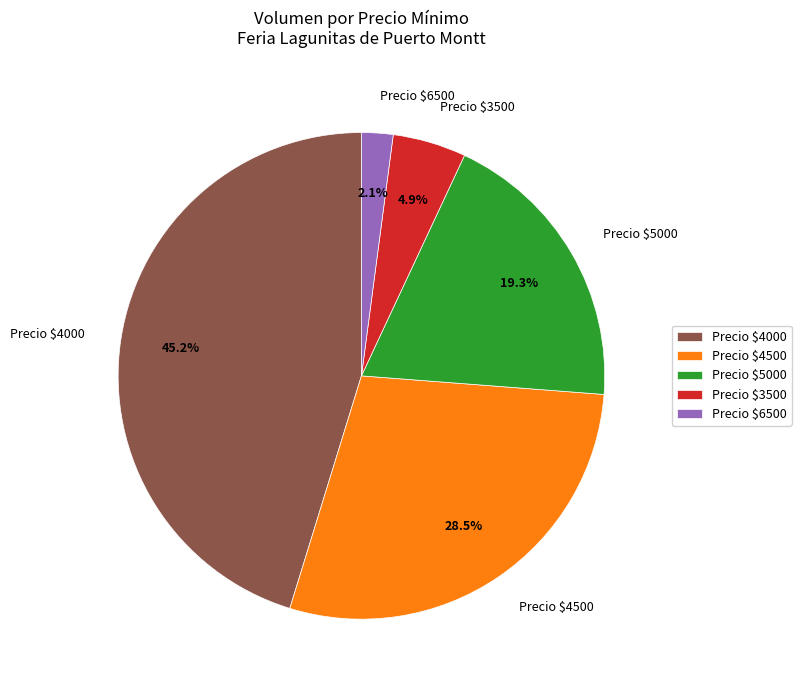

How many segments does this pie chart have?

5